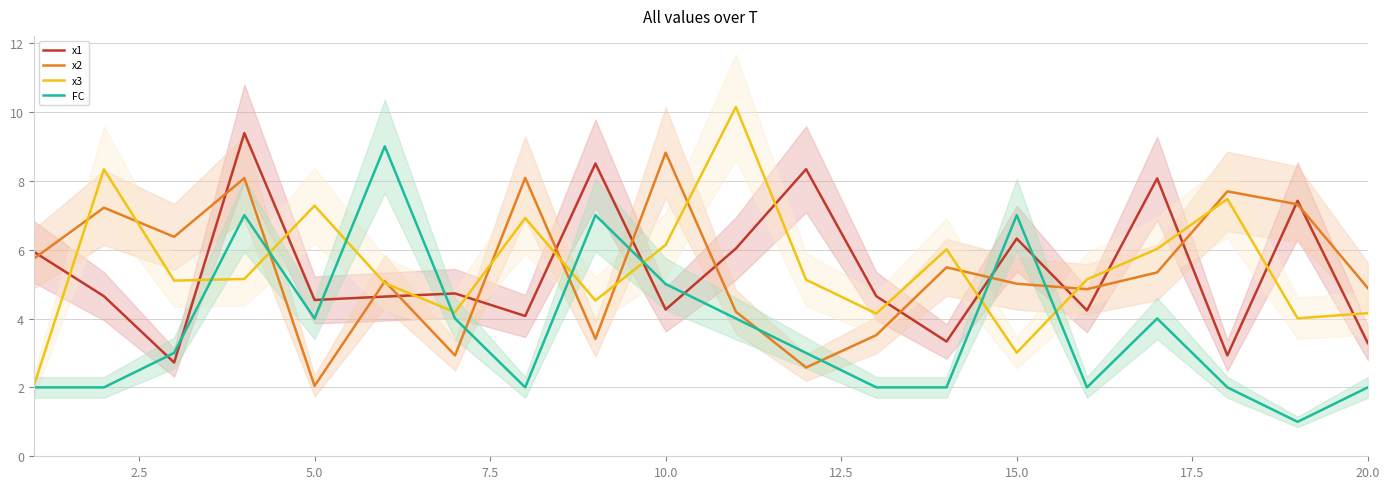

What is the minimum value for x2?

2.0